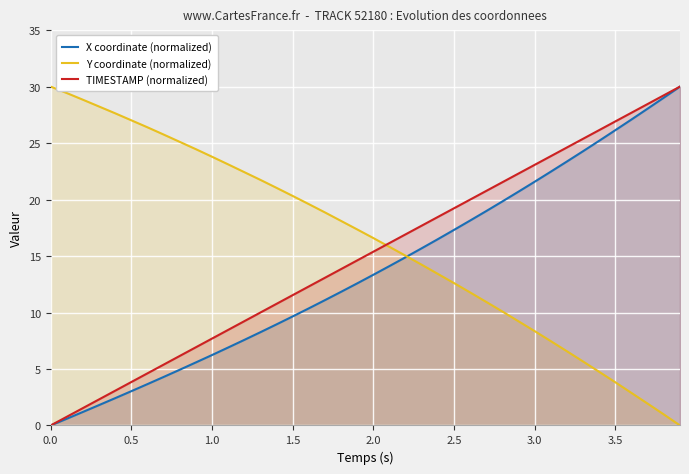

Is the value of X coordinate (normalized) at 3.5 greater than the value of TIMESTAMP (normalized) at 1.0?

Yes